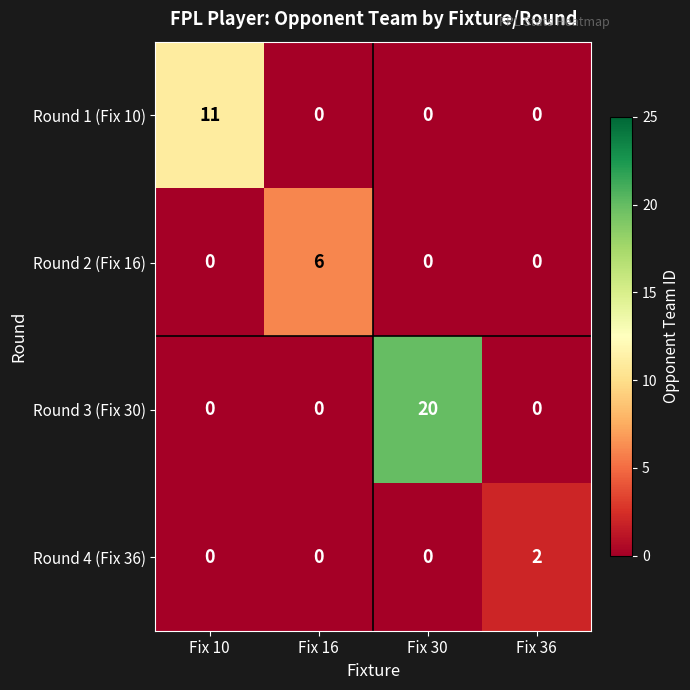

How many series are shown in this chart?

4